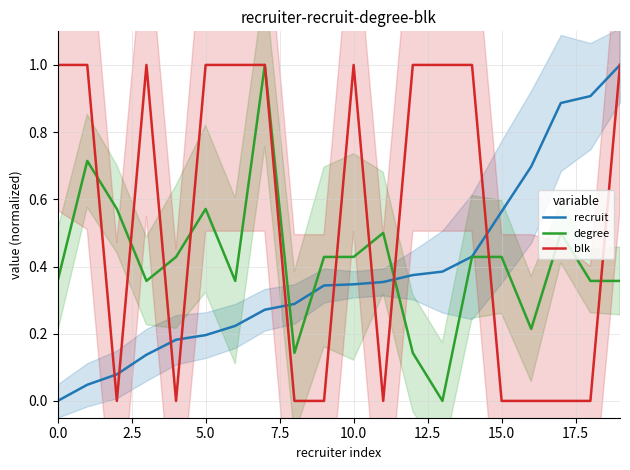

Where is degree nearest to the value 0?

13